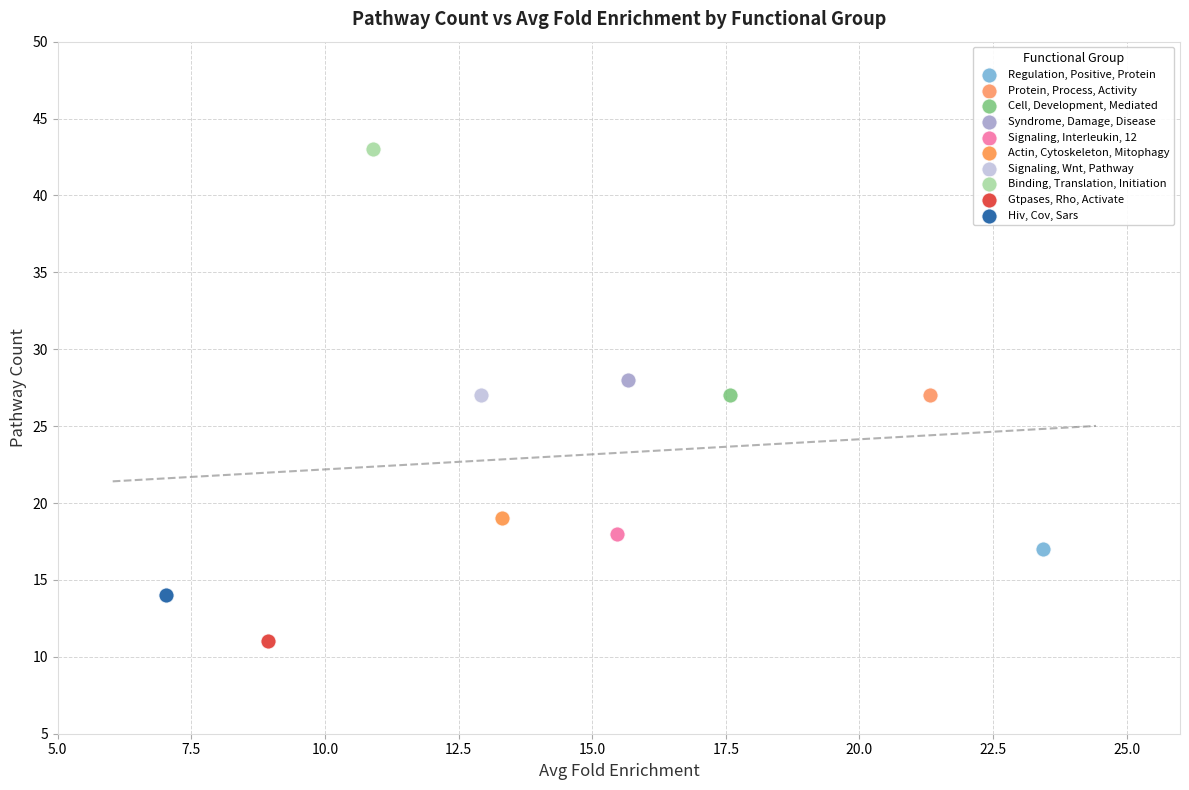

What are all the series names shown in the legend?

Regulation, Positive, Protein, Protein, Process, Activity, Cell, Development, Mediated, Syndrome, Damage, Disease, Signaling, Interleukin, 12, Actin, Cytoskeleton, Mitophagy, Signaling, Wnt, Pathway, Binding, Translation, Initiation, Gtpases, Rho, Activate, Hiv, Cov, Sars